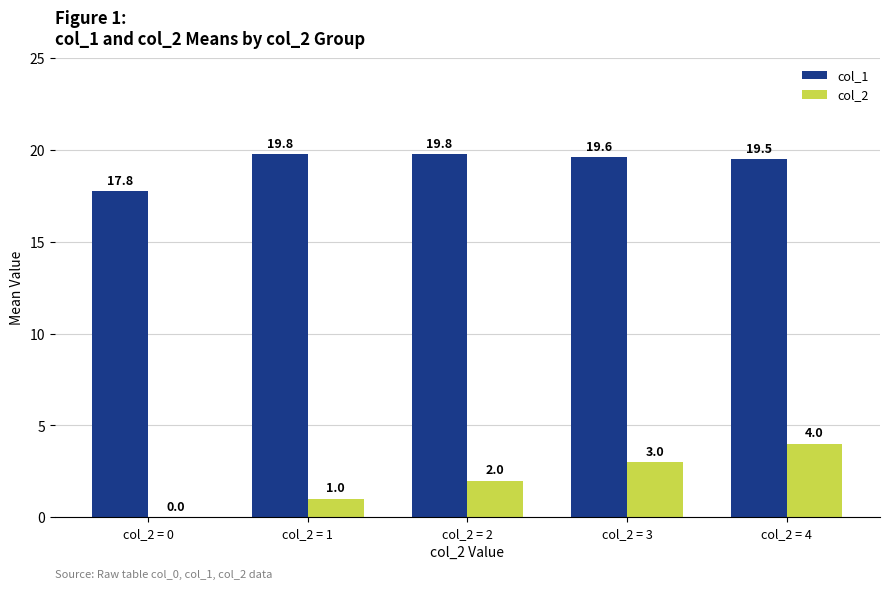

What is the sum of all col_2 values?

10.0